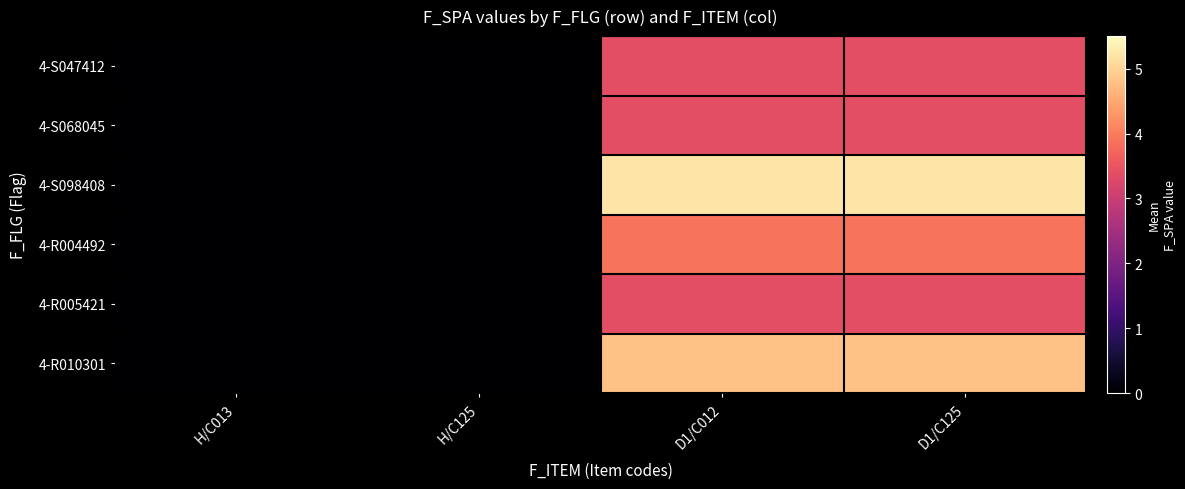

Which has a higher value, D1/C012 or D1/C125?

D1/C012